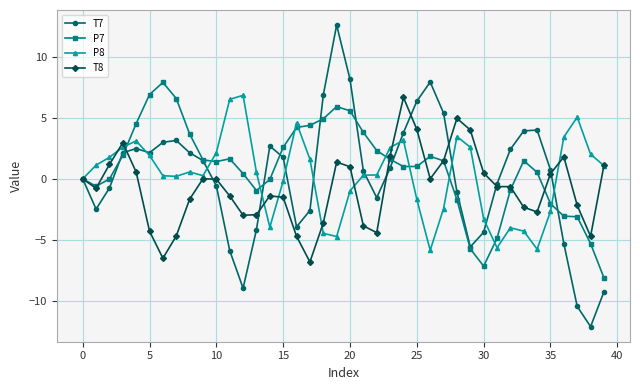

What is the lowest value of the T8 series?

-6.8